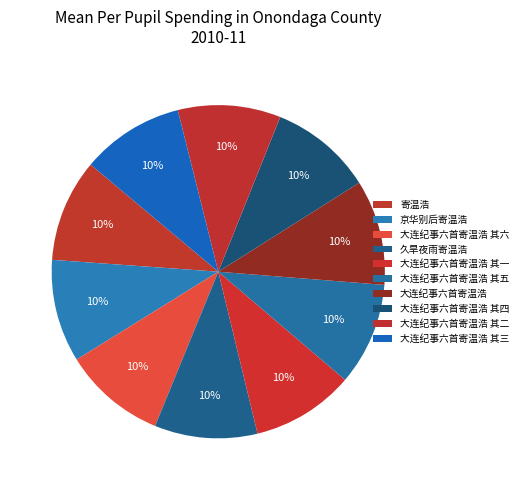

To the nearest percent, what is the combined percentage of 京华别后寄温浩 and 寄温浩?

20%